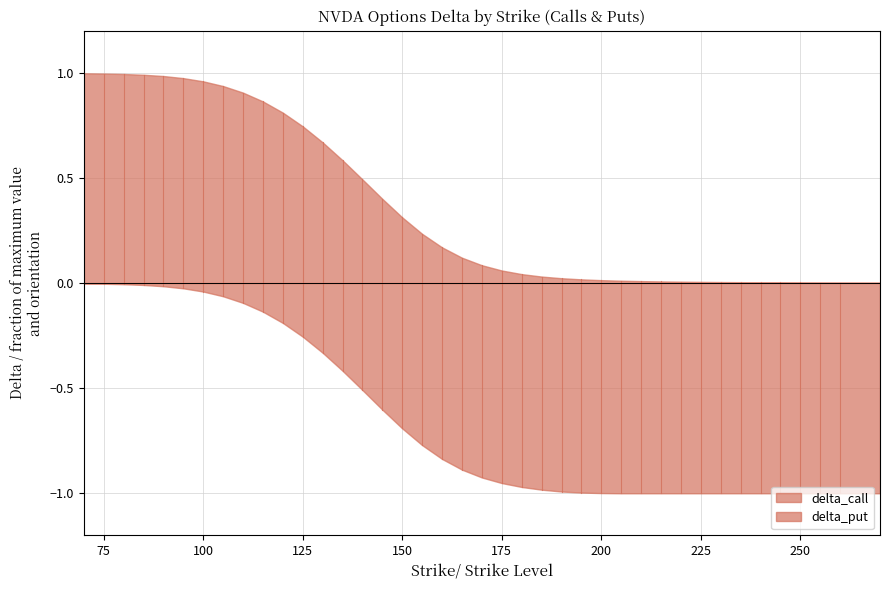

What is the spread (max minus min) of values at 230?

1.0